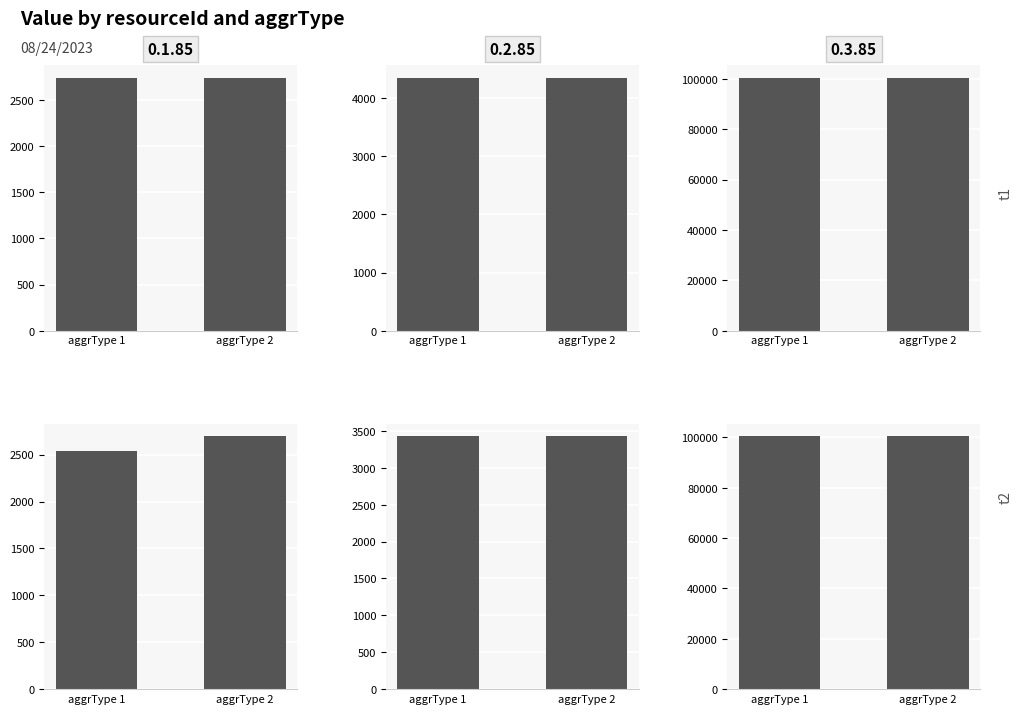

Is it true that 0.3.85 equals 100325.0 at 4?

True